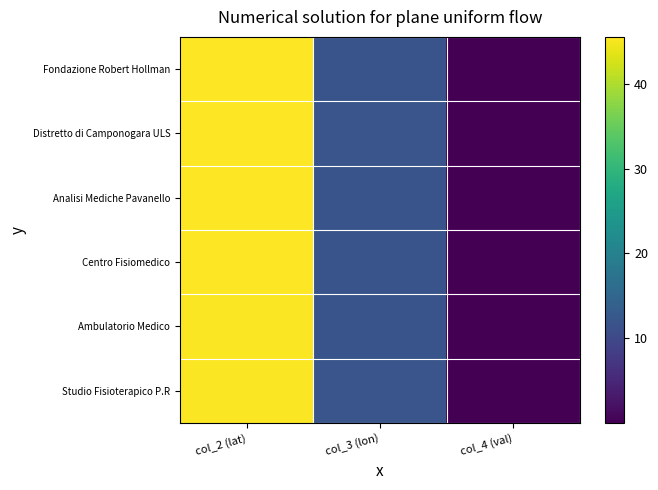

What is the greatest value displayed?

45.5